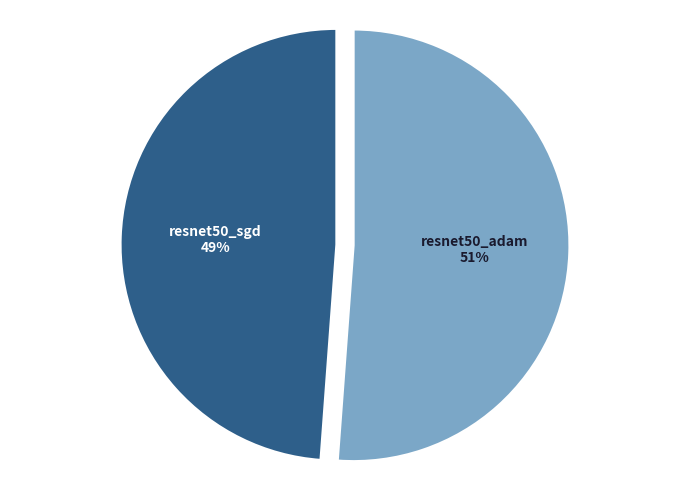

To the nearest percent, what portion does resnet50_sgd represent?

49%